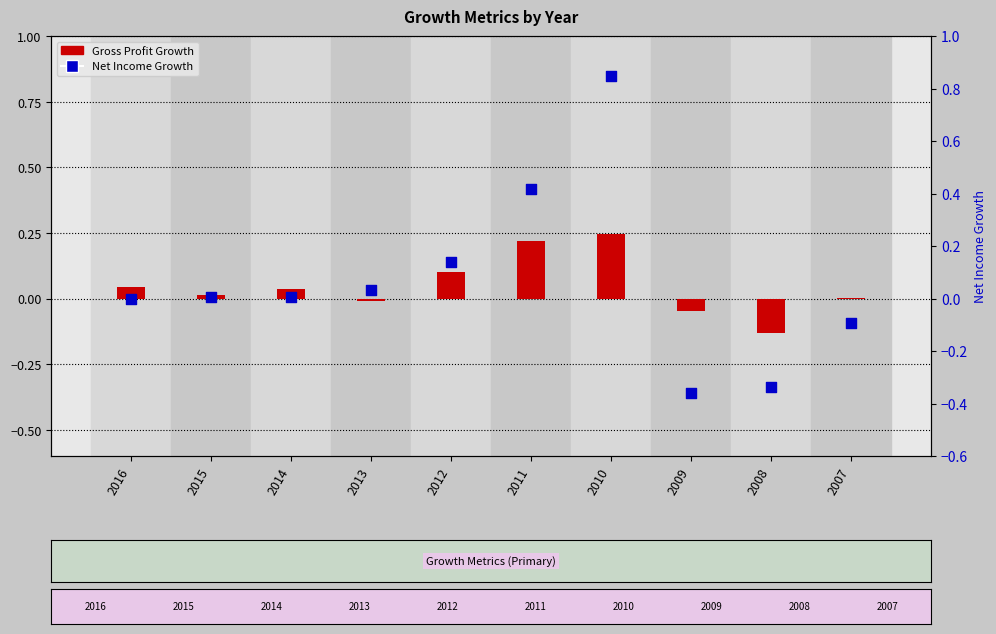

What are all the series names shown in the legend?

Gross Profit Growth, Net Income Growth